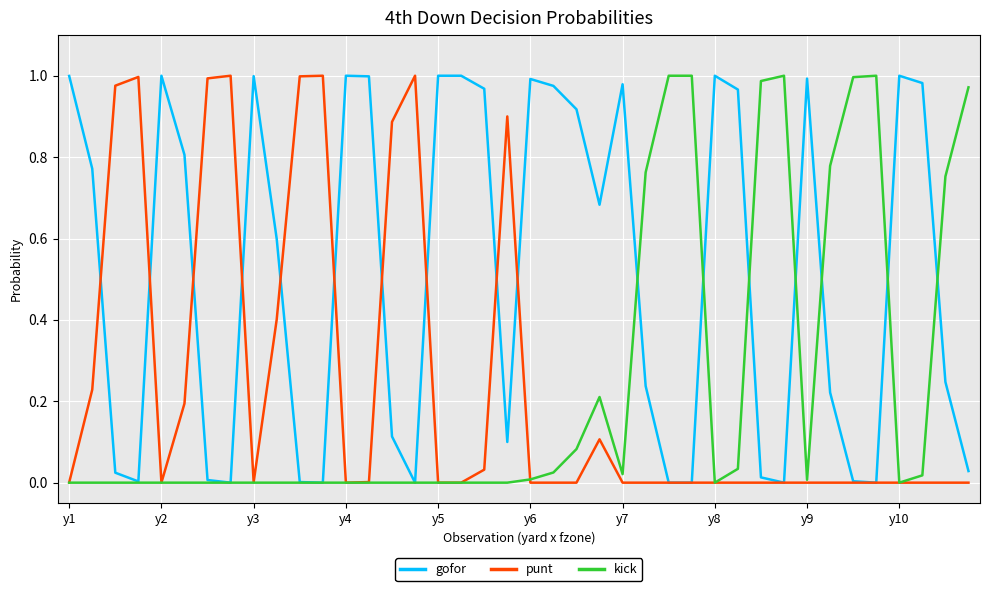

Which series has the largest total across all categories?

gofor